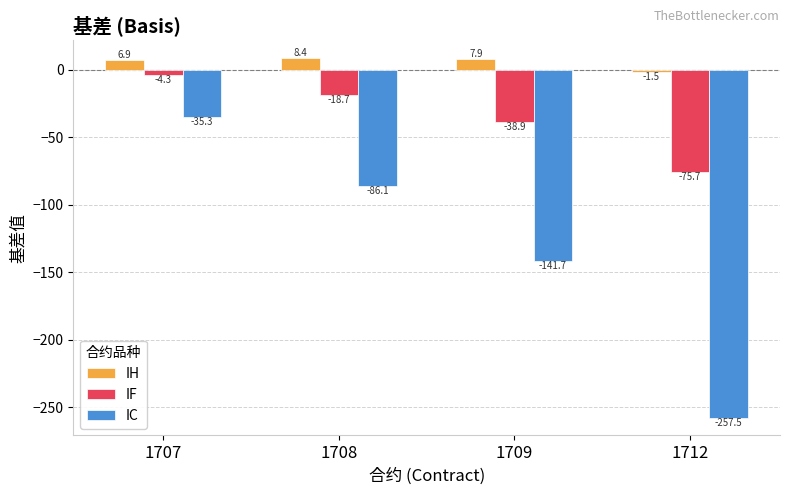

Is it true that IF equals -30.9 at 1708?

False